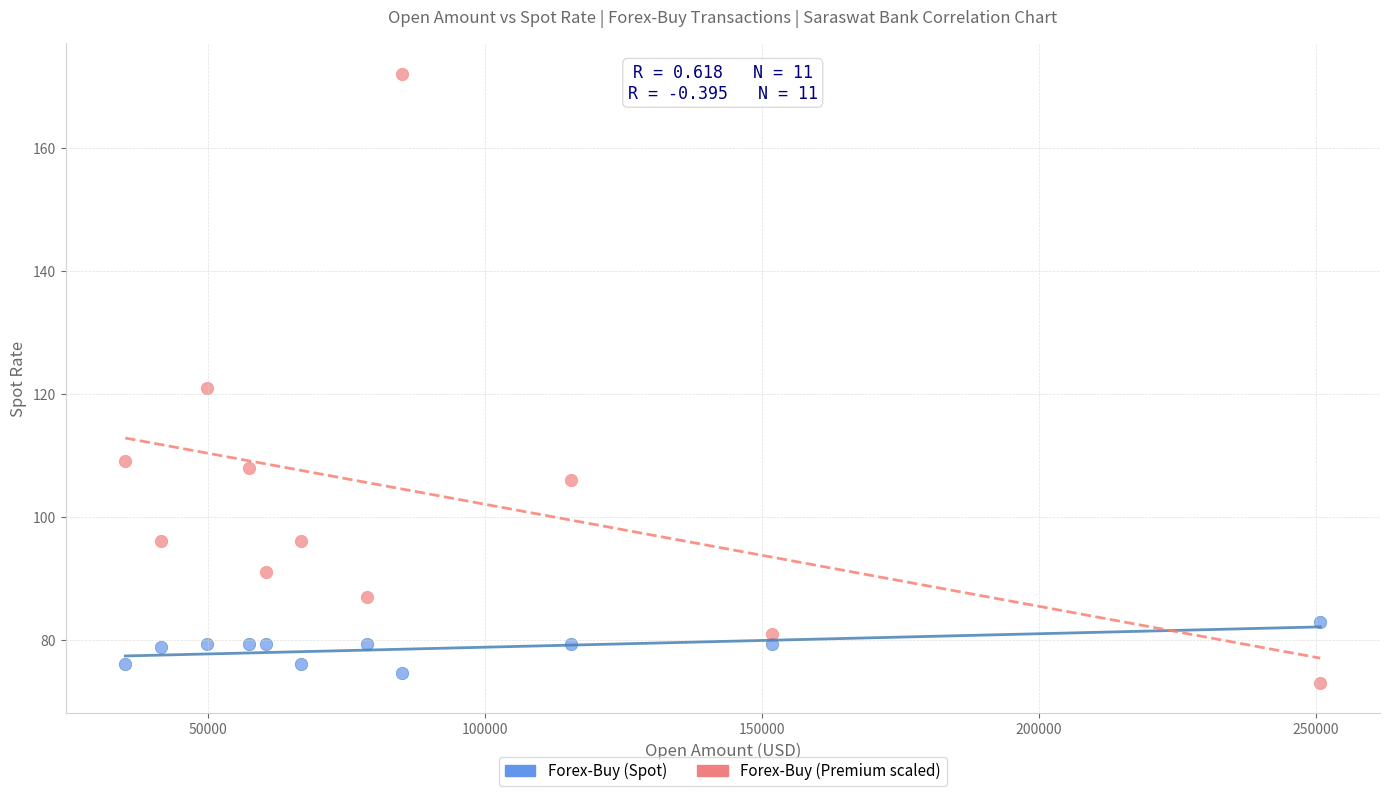

Which series has the widest spread of Y values?

Forex-Buy (Premium scaled)